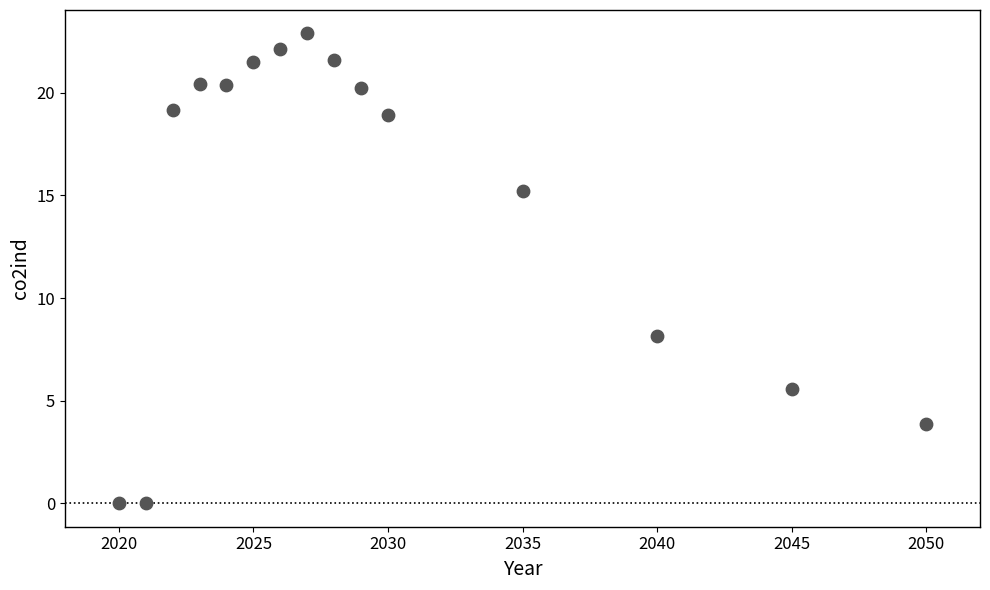

What is the range of Y values (max minus min)?

22.9